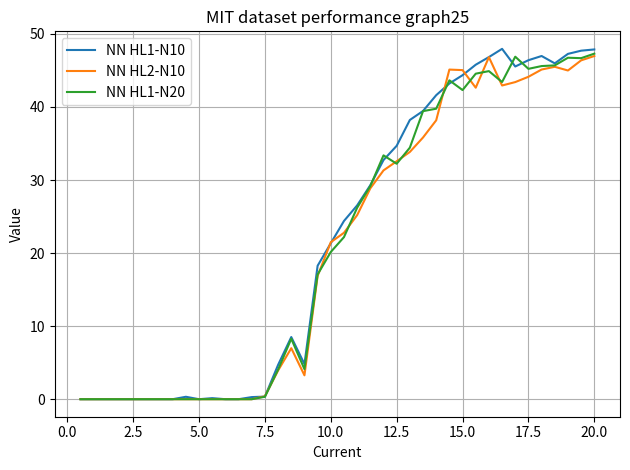

Which series has the largest range (max minus min)?

NN HL1-N10